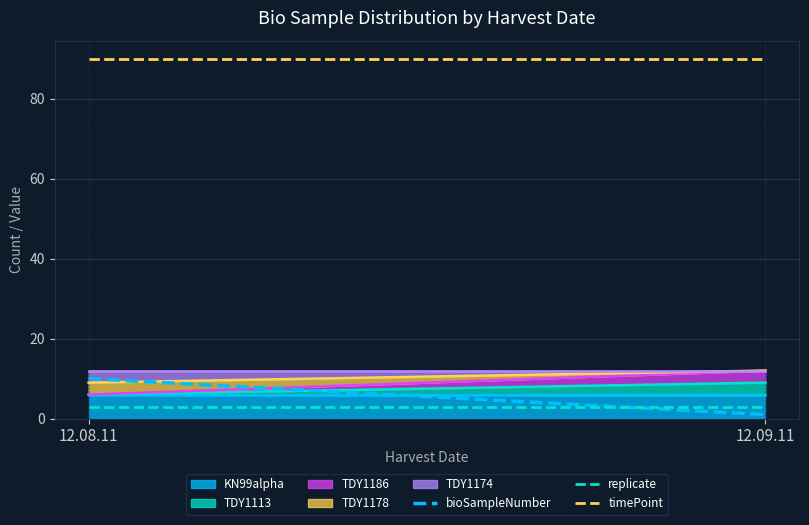

What is the approximate value of bioSampleNumber at 12.08.11?

10